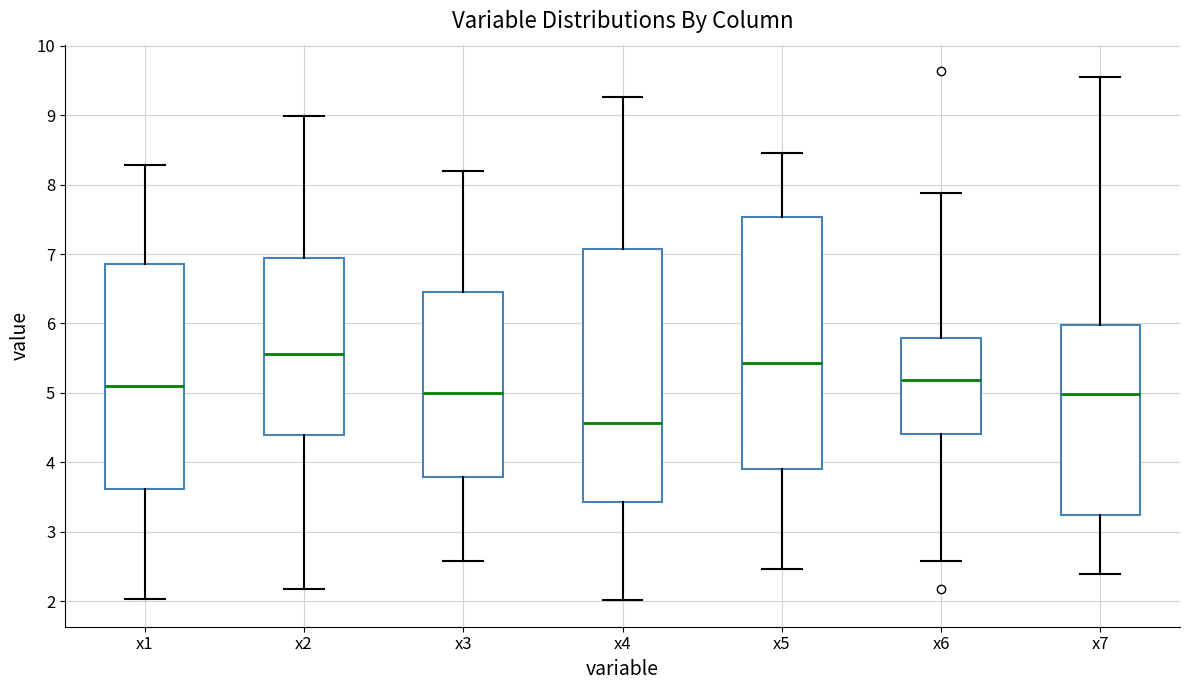

Reading left to right, transcribe this box plot: for each box, give where its median line is, the range the box spans, and where its two whiskers end, as read against the y-axis. The values are not printed on the chart, so give them approximately, as read against the axis.

x1: median 5.1, box 3.6 to 6.9, whiskers 2.0 to 8.3
x2: median 5.6, box 4.4 to 6.9, whiskers 2.2 to 9.0
x3: median 5.0, box 3.8 to 6.5, whiskers 2.6 to 8.2
x4: median 4.6, box 3.4 to 7.1, whiskers 2.0 to 9.3
x5: median 5.4, box 3.9 to 7.5, whiskers 2.5 to 8.5
x6: median 5.2, box 4.4 to 5.8, whiskers 2.6 to 7.9
x7: median 5.0, box 3.2 to 6.0, whiskers 2.4 to 9.6